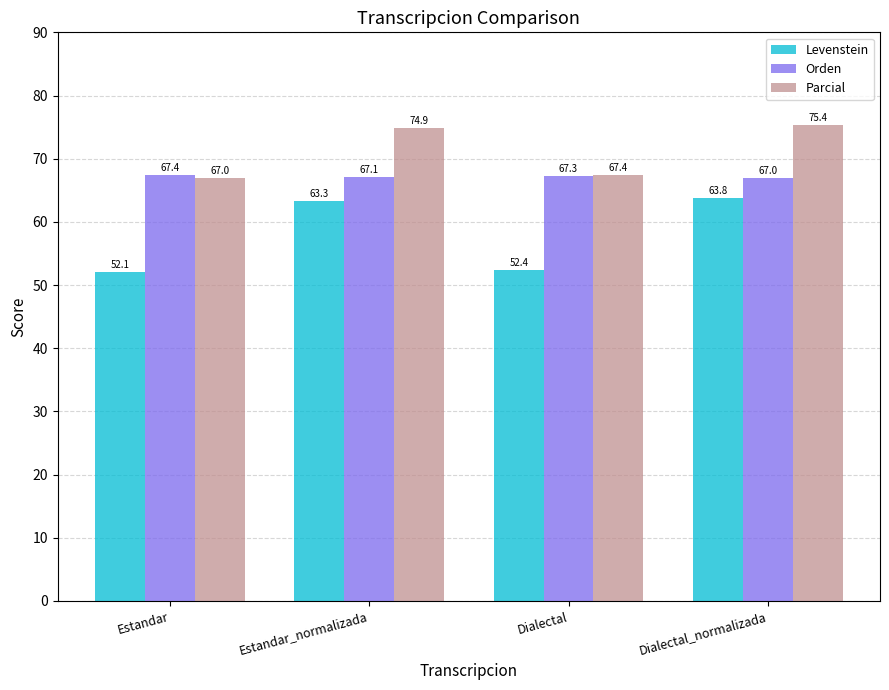

List the series in order of their overall mean, lowest first.

Levenstein, Orden, Parcial